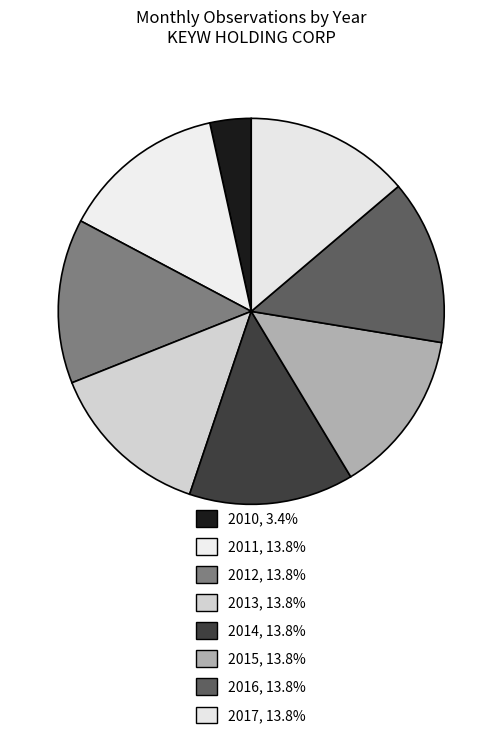

How many segments does this pie chart have?

8